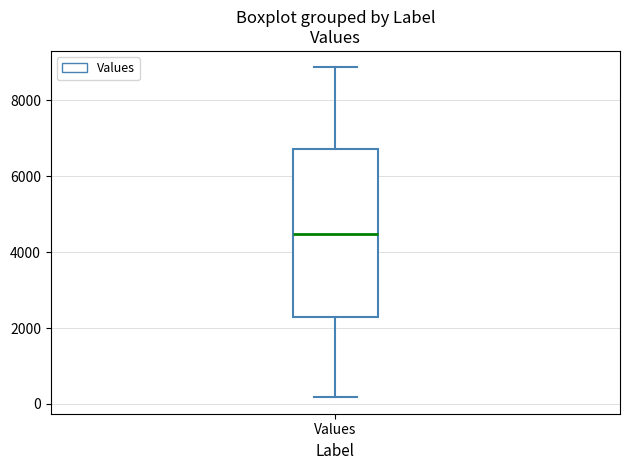

Transcribe this box plot: give where the median line is, the range the box spans, and where the two whiskers end, as read against the y-axis. The values are not printed on the chart, so give them approximately, as read against the axis.

median 4400, box 2200 to 6800, whiskers 200 to 8800